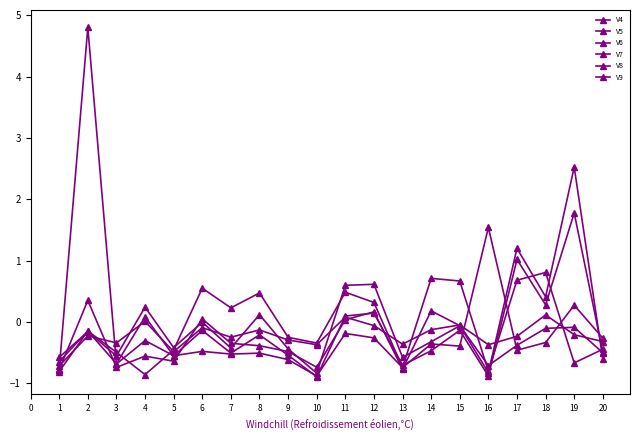

Rank the series by their maximum value, from lowest to highest.

V5, V7, V6, V4, V8, V9